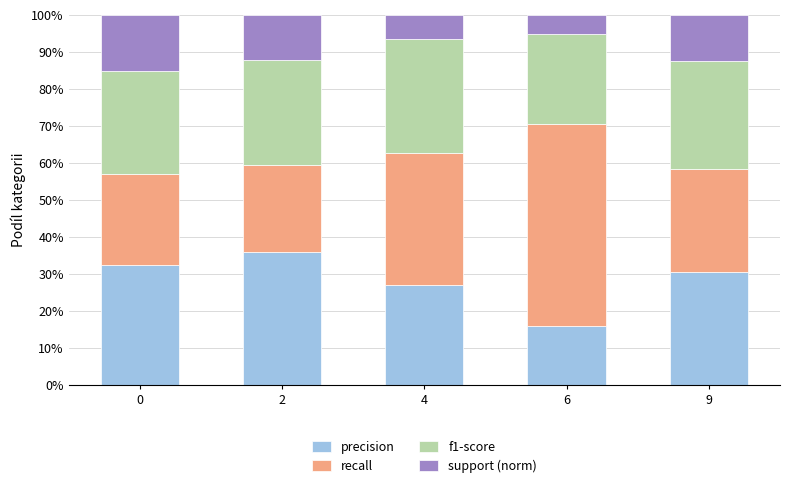

What are all the series names shown in the legend?

precision, recall, f1-score, support (norm)